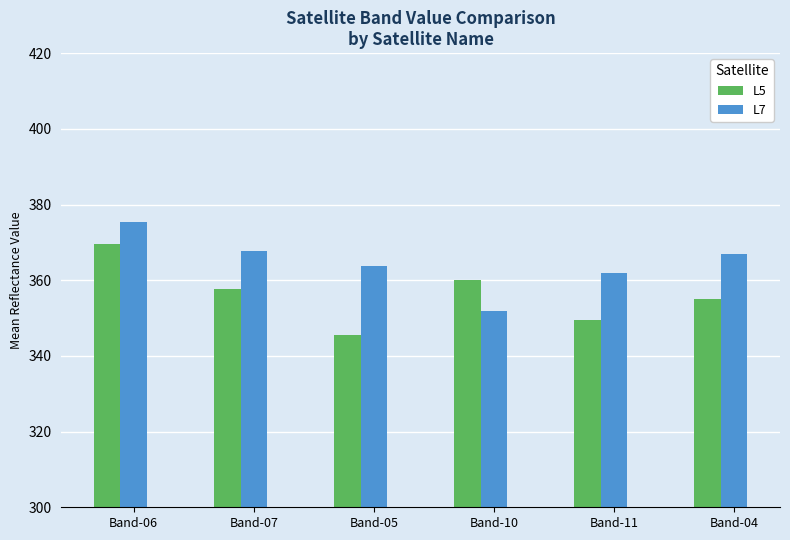

Does the chart contain stacked bars?

No